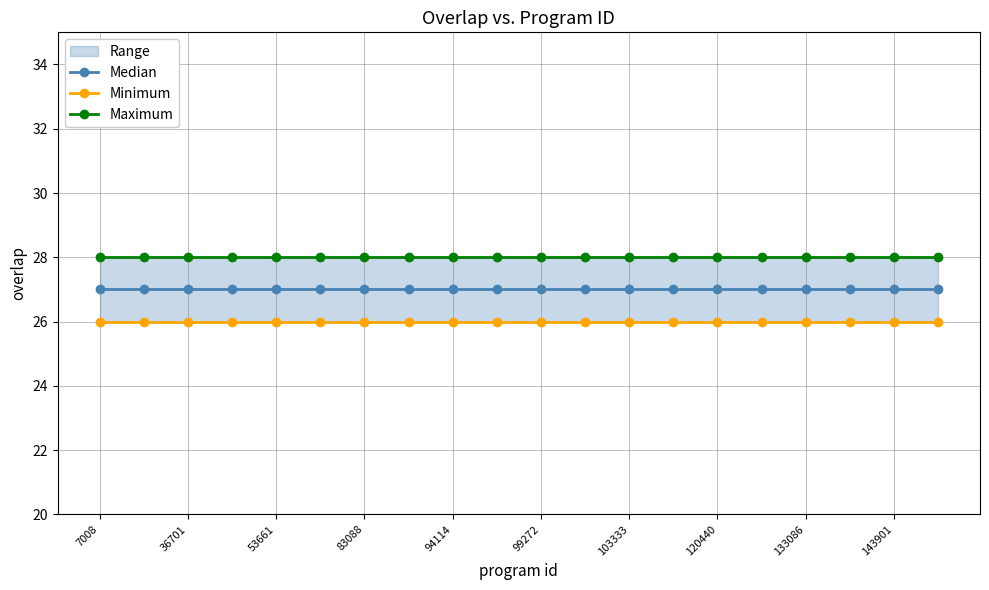

What is the highest value of the Median series?

27